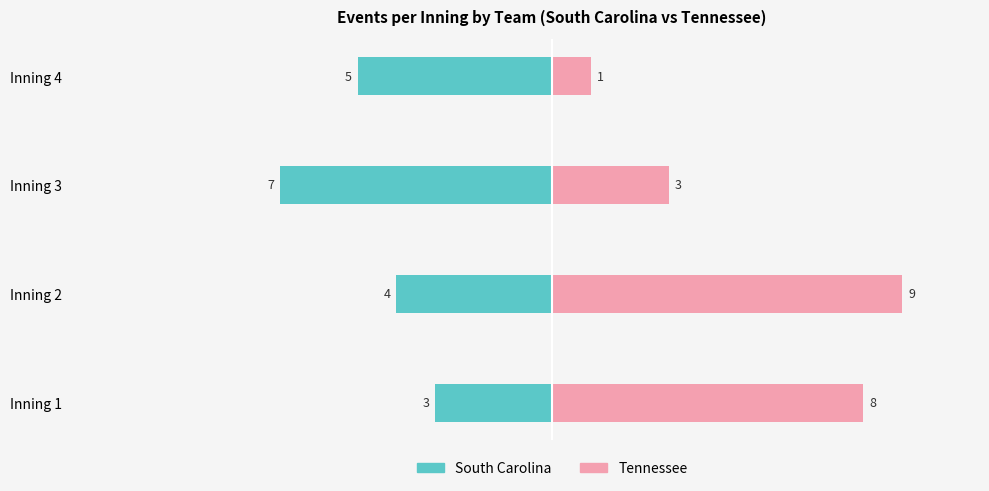

Is the value of South Carolina at Inning 2 greater than the value of Tennessee at Inning 2?

No